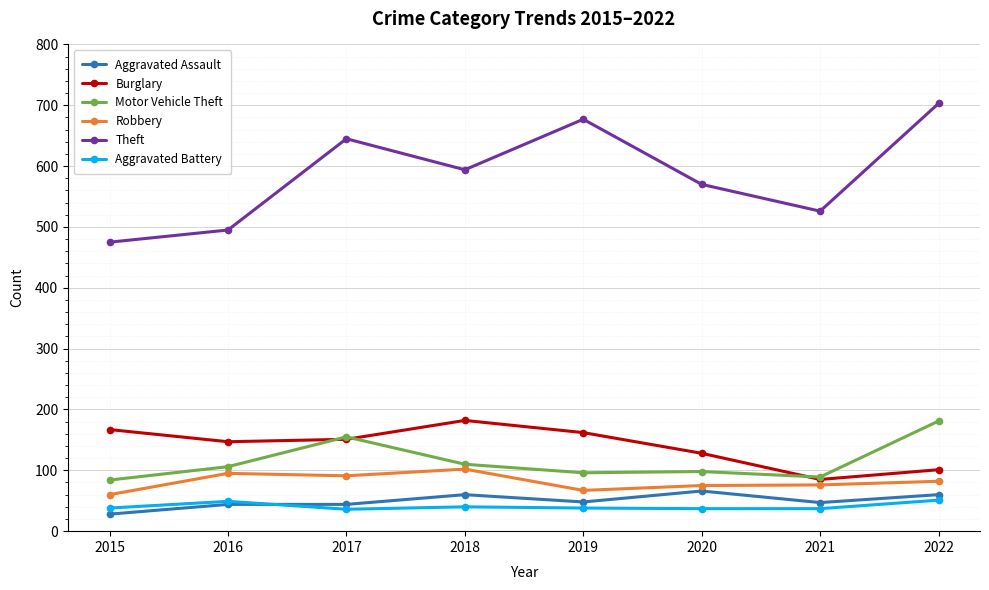

Where does the Aggravated Assault series first go above 48?

2018